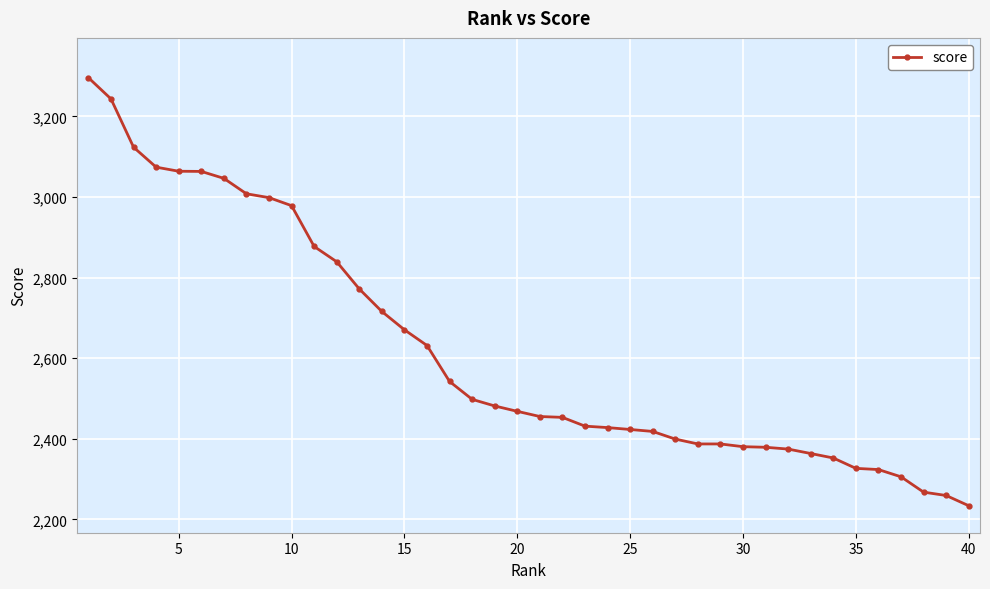

How many distinct data groups are displayed?

1